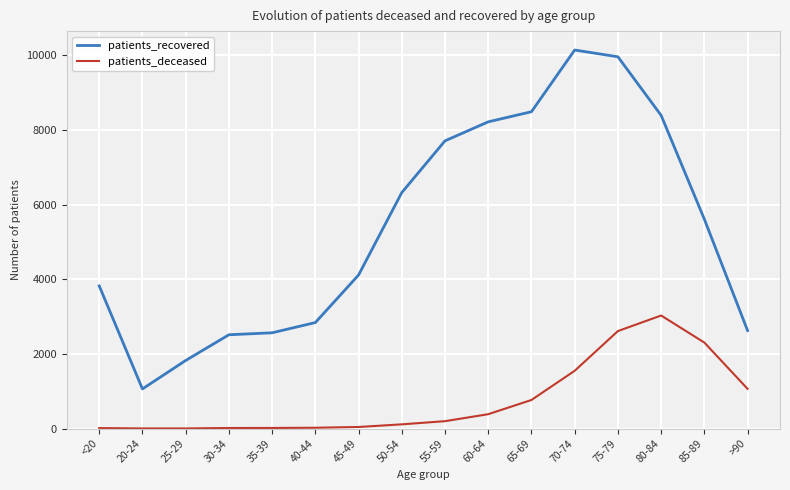

What is the difference between the highest and lowest values at 85-89?

3305